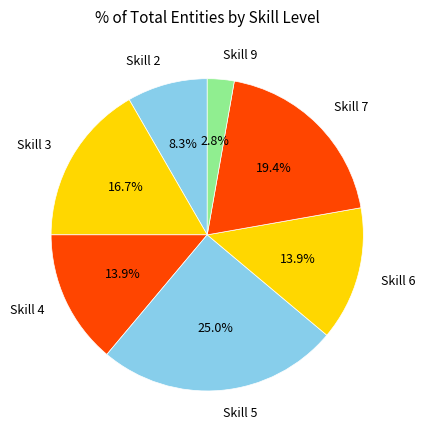

What percentage is the Skill 2 slice, to the nearest percent?

8%